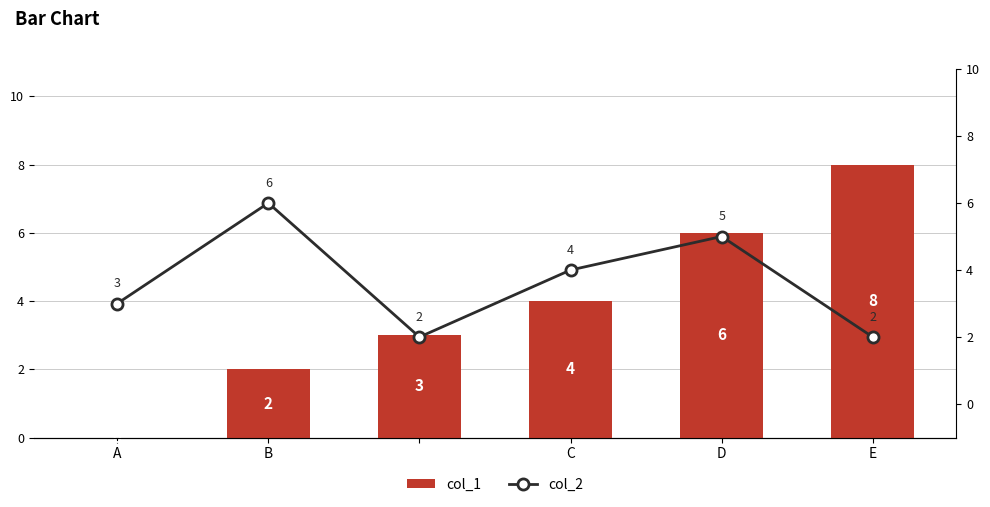

What is the value of the col_1 bar at the 4th from the left?

4